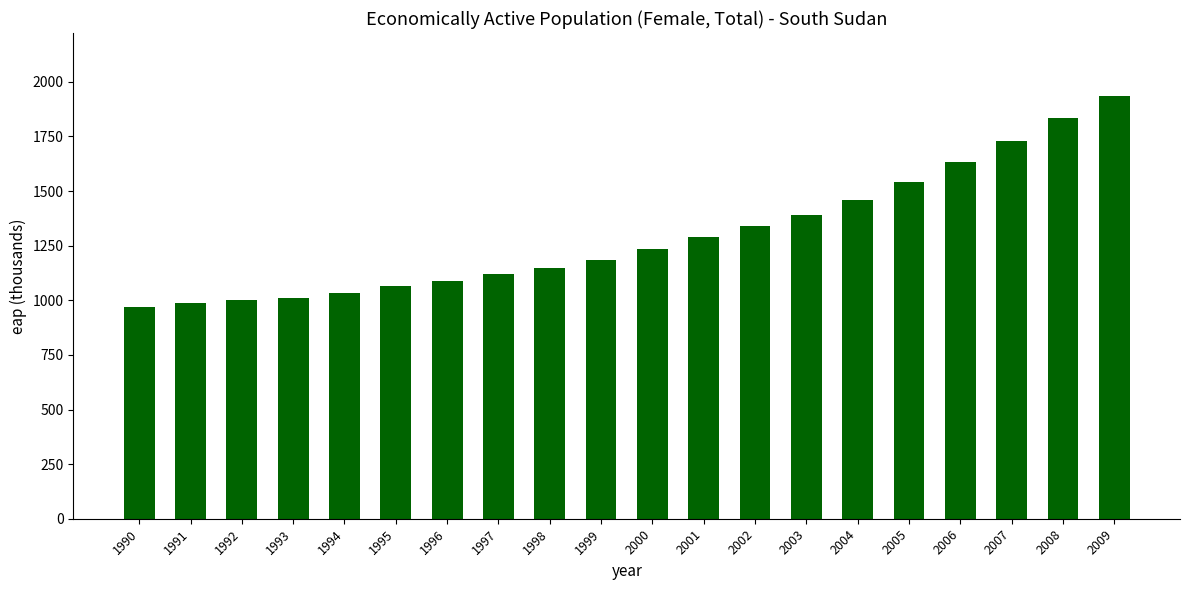

What is the value of the 11th bar from the left?

1237.0